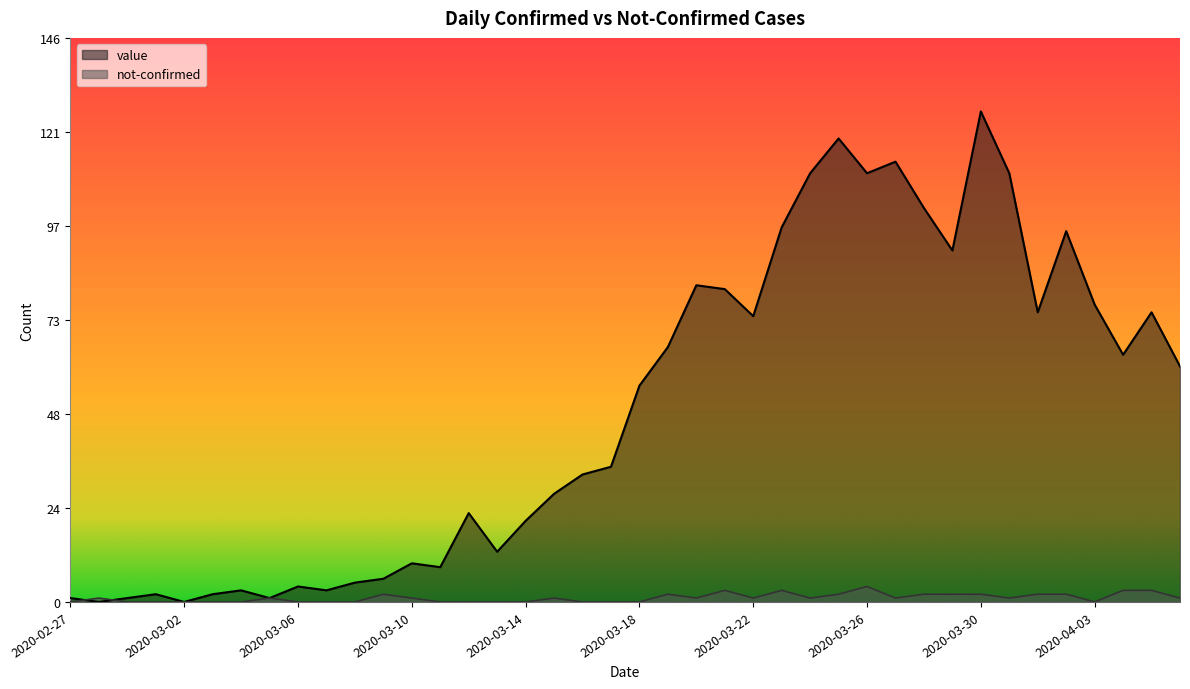

At 2020-03-07, list the series in order from largest to smallest.

value, not-confirmed